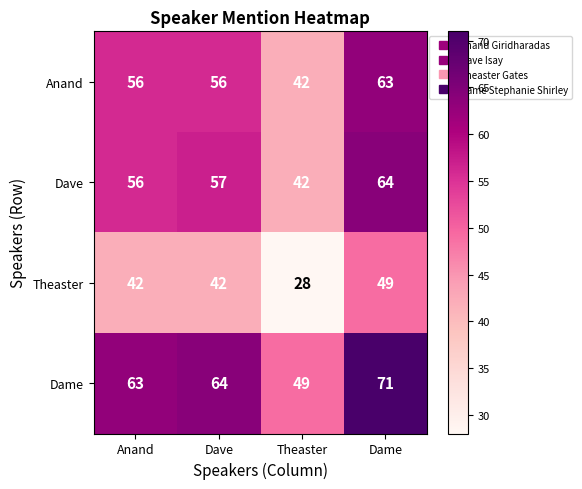

What is the difference between the highest and lowest values at Theaster?

21